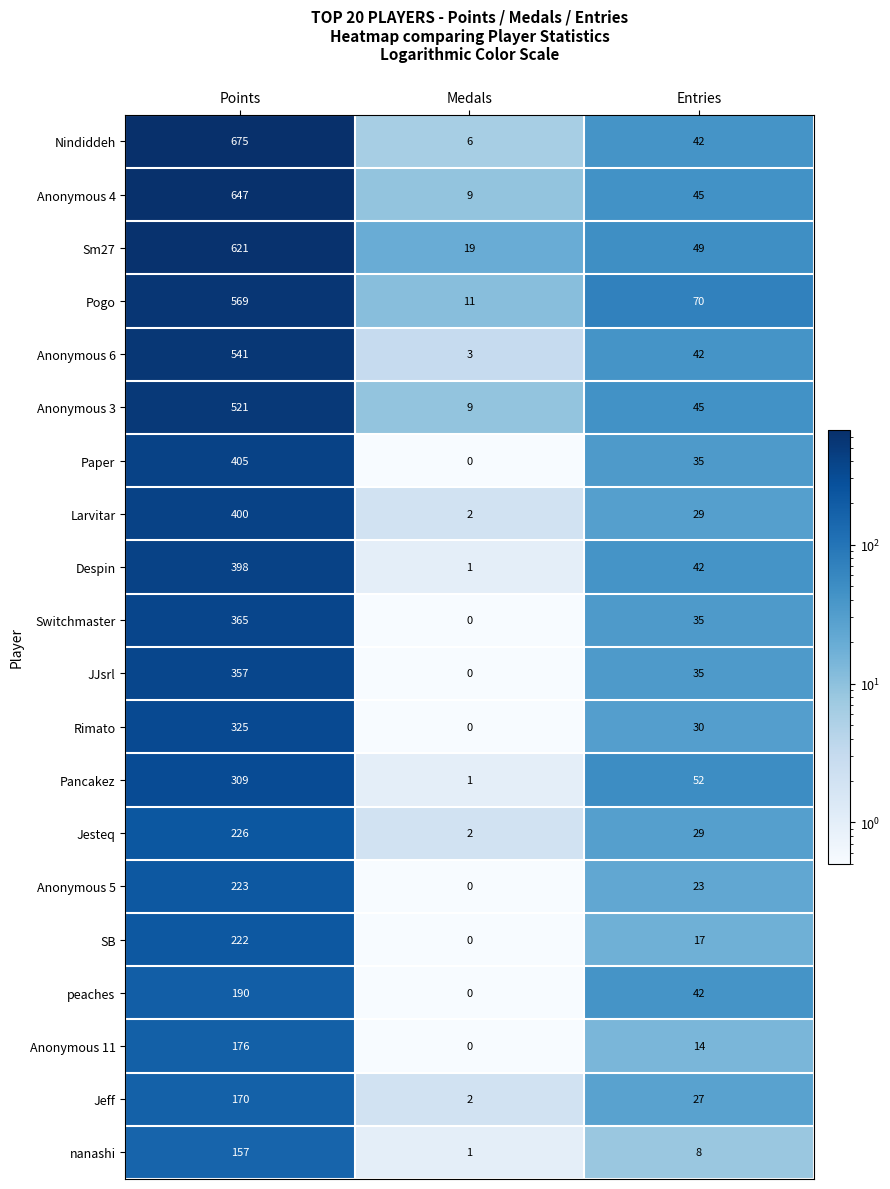

What is the difference between the highest and lowest values at Points?

518